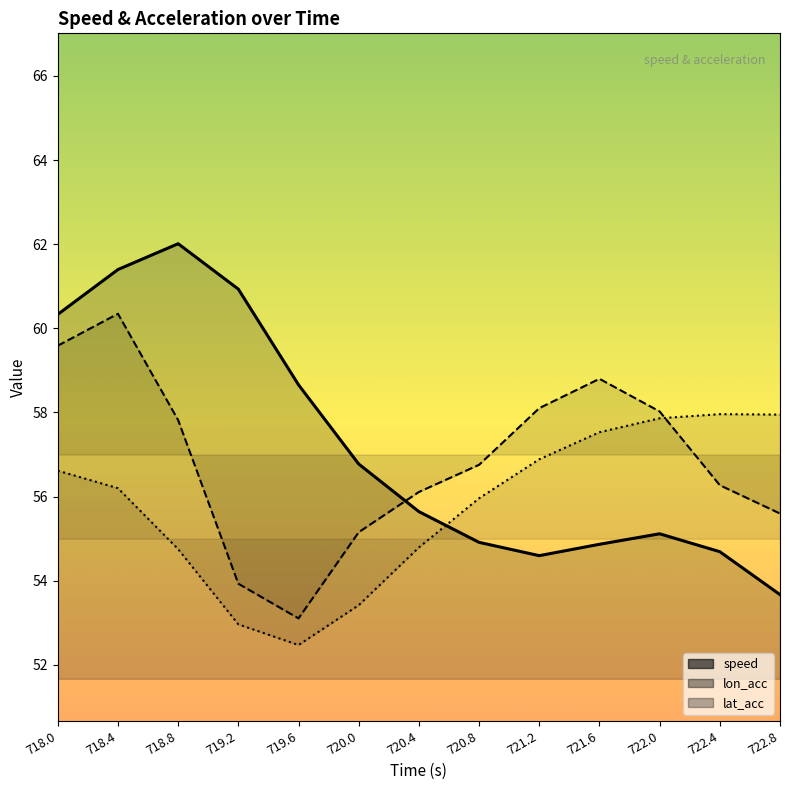

What is the average value of the speed series?

57.2